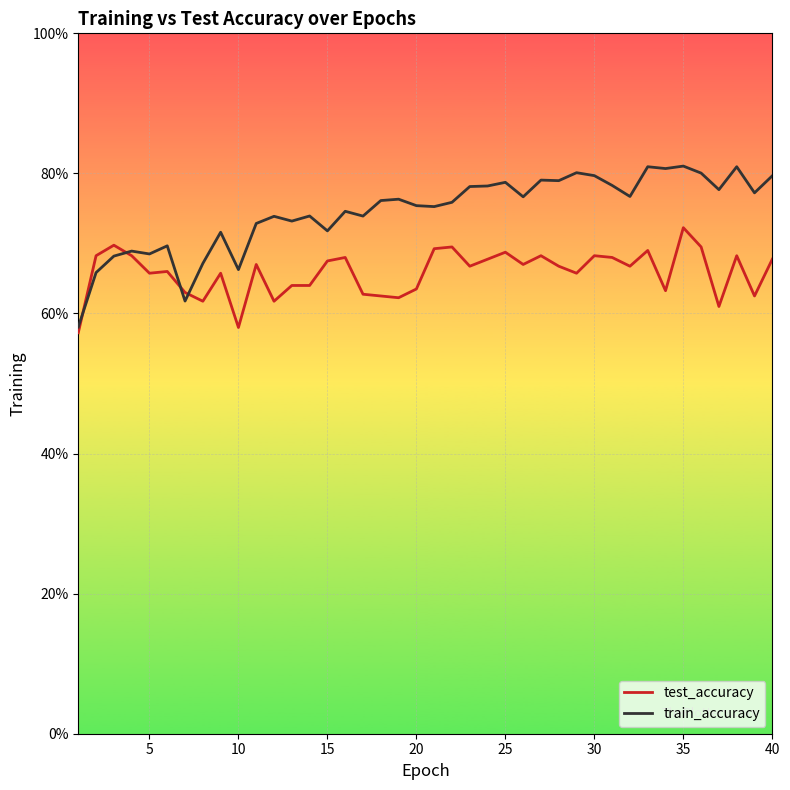

List the series in order of their overall mean, highest first.

train_accuracy, test_accuracy